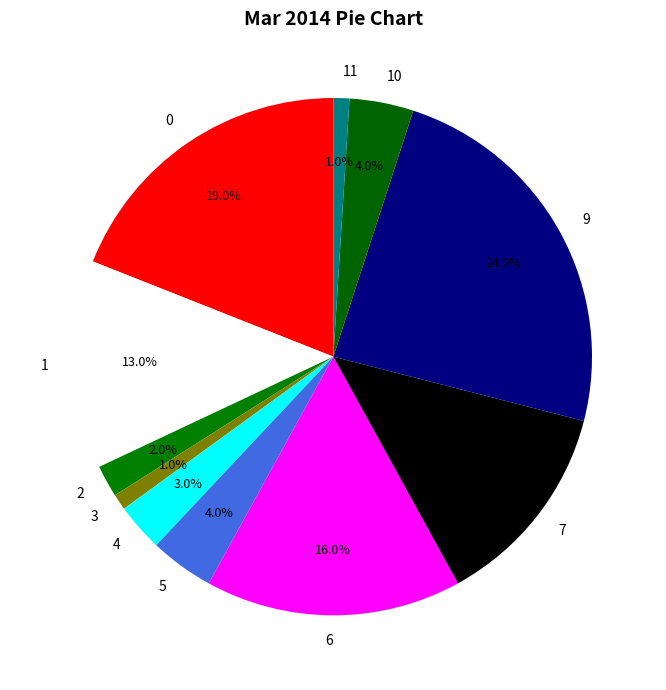

What is the ratio of the value at 9 to the value at 11?

24.0